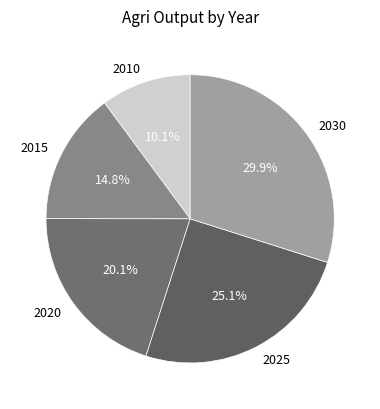

True or false: 2025 accounts for 25% of the total.

True